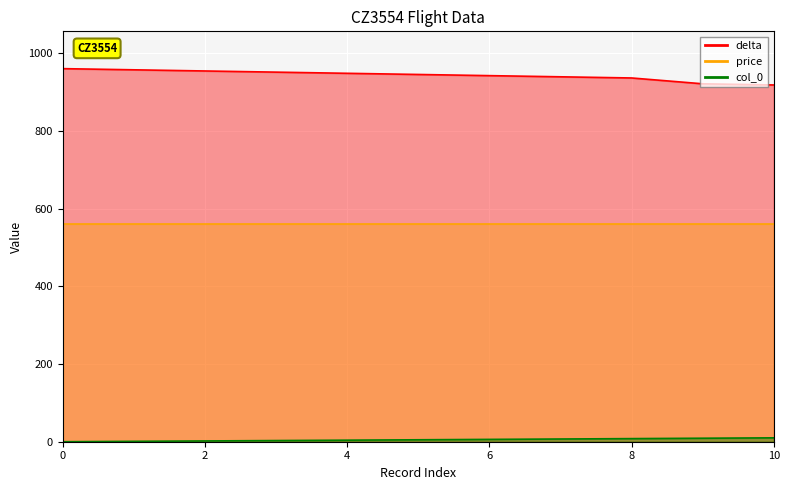

Reading left to right, extract all data points from this chart.

col_0: 0	1	2	3	4	5	6	7	8	9	10
delta: 960	957	954	951	948	945	942	939	936	921	918